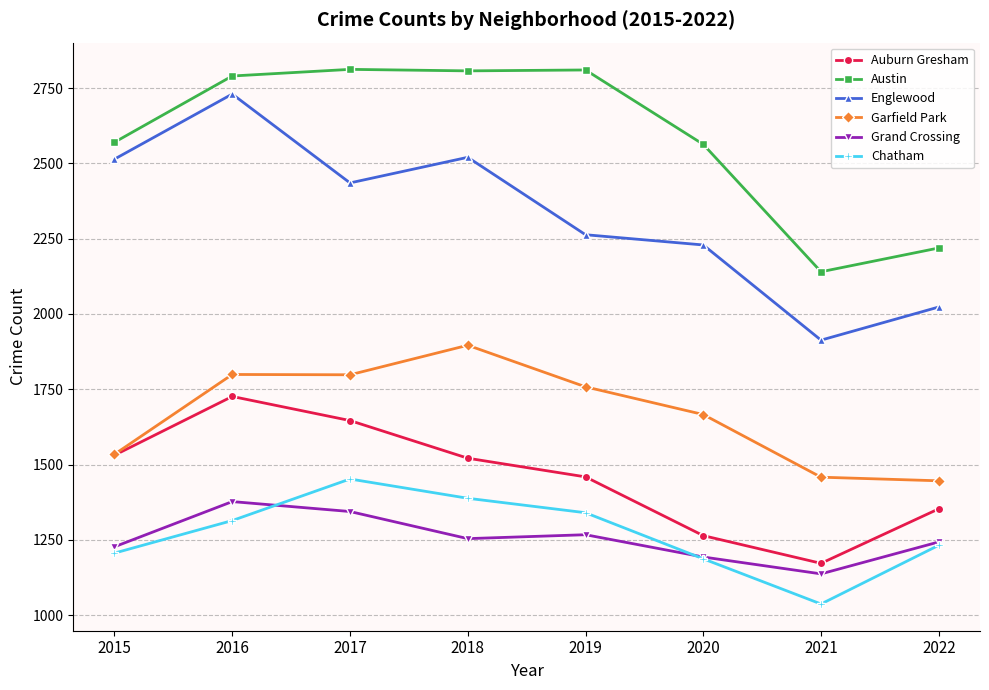

What is the spread (max minus min) of values at 2019?

1543